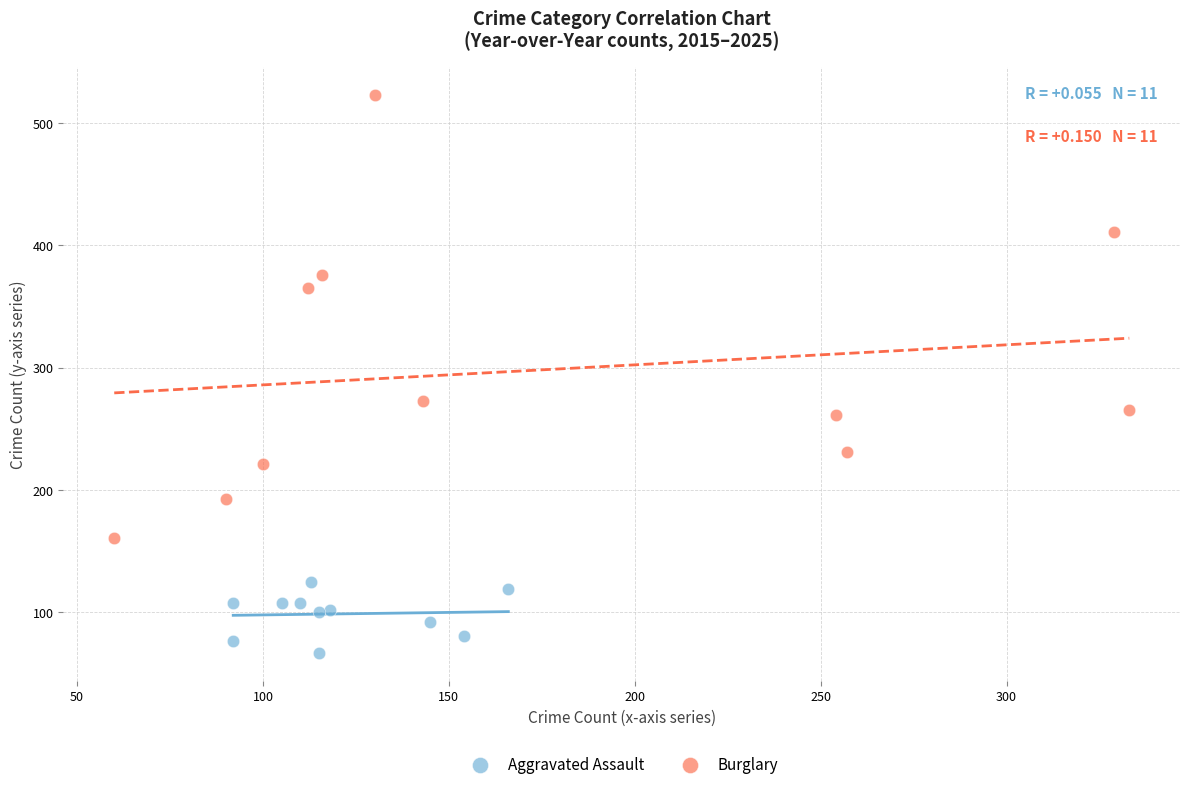

Which series has the largest Y range (max minus min)?

Burglary